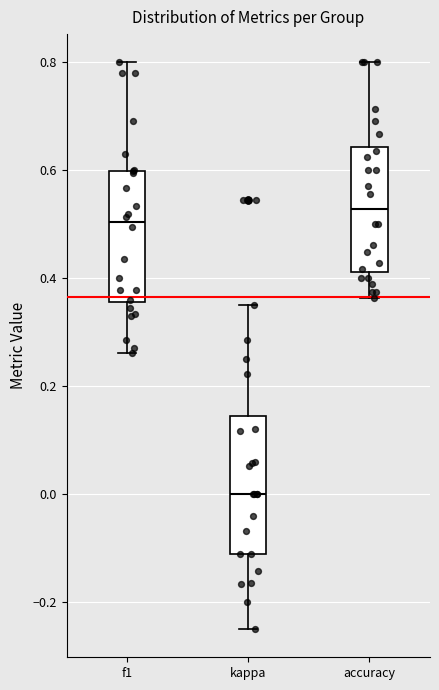

Which box's median line is the highest?

accuracy